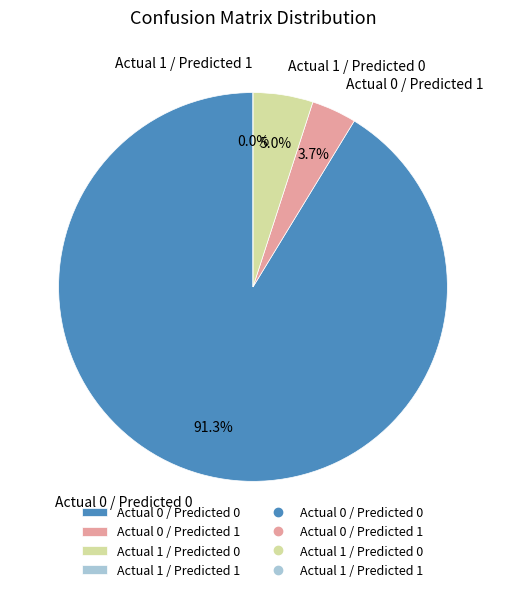

True or false: Actual 1 / Predicted 0 accounts for 1% of the total.

False